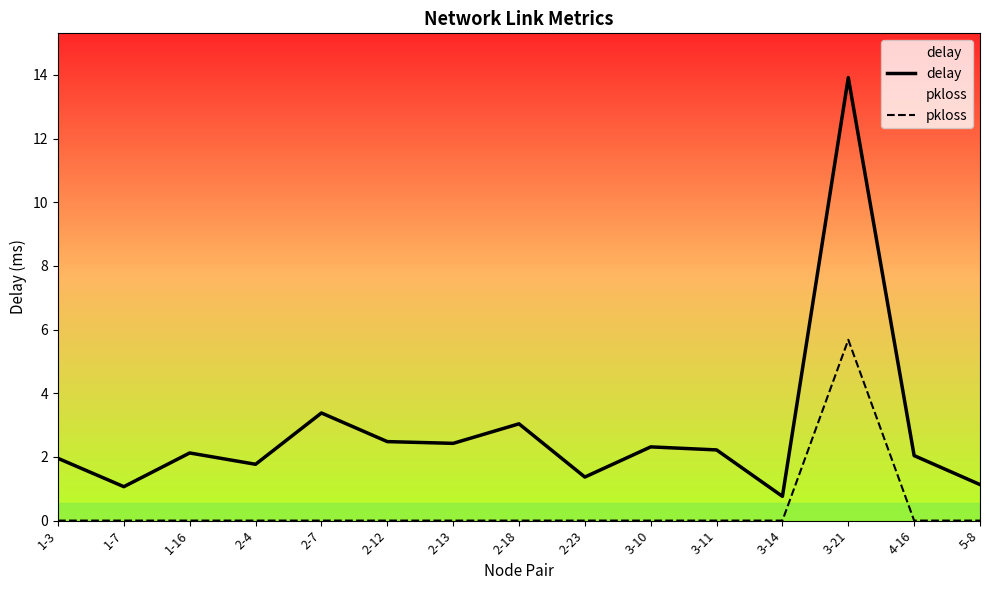

What value does the delay series have at 2-18?

3.0